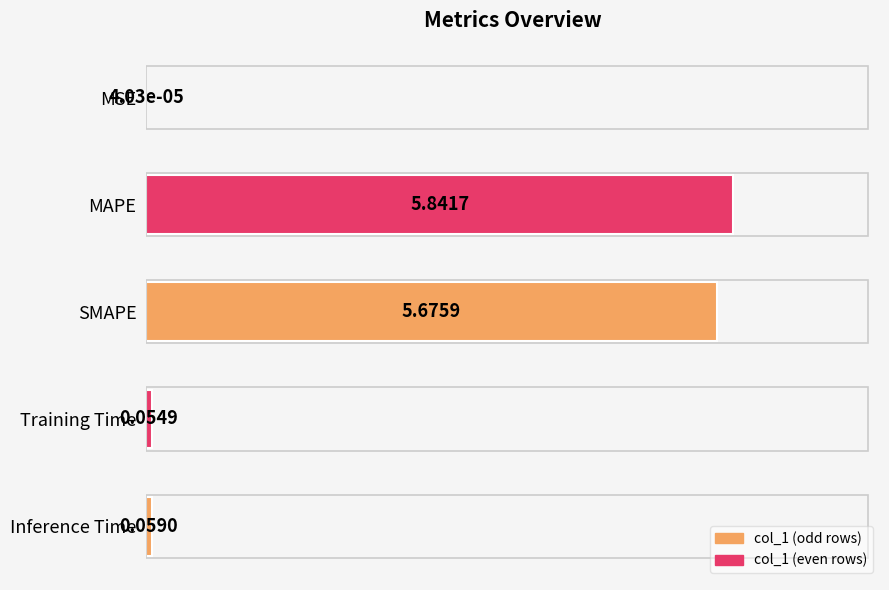

What is the ratio of the value at SMAPE to the value at MAPE?

1.0